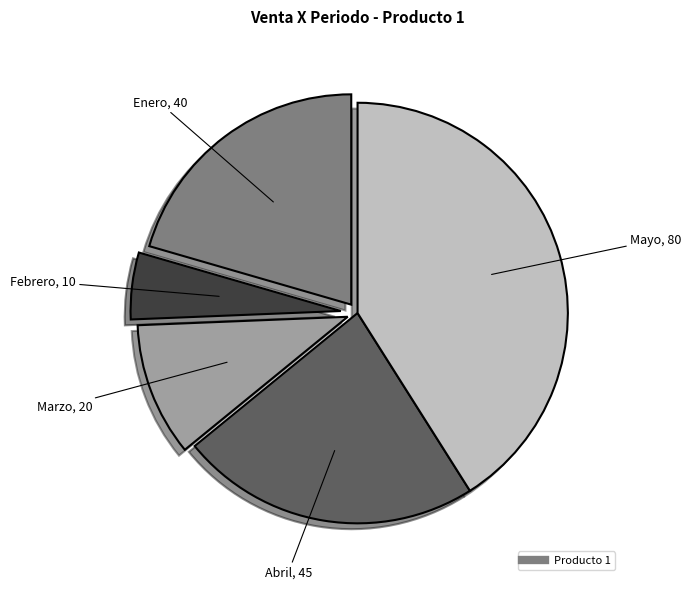

Count the number of slices in the pie.

5